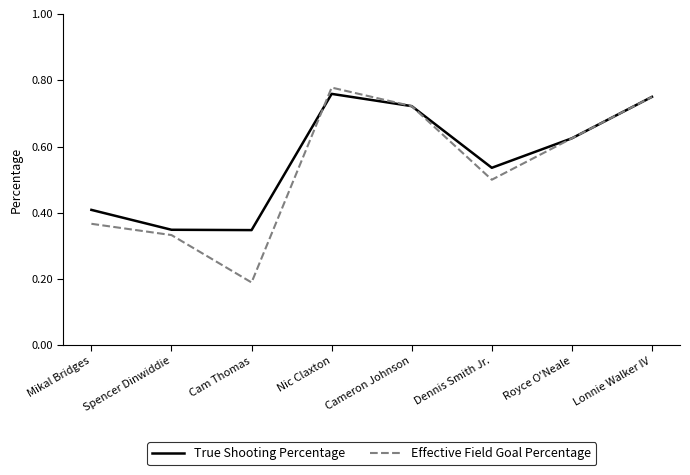

What position from the left is Lonnie Walker IV?

8